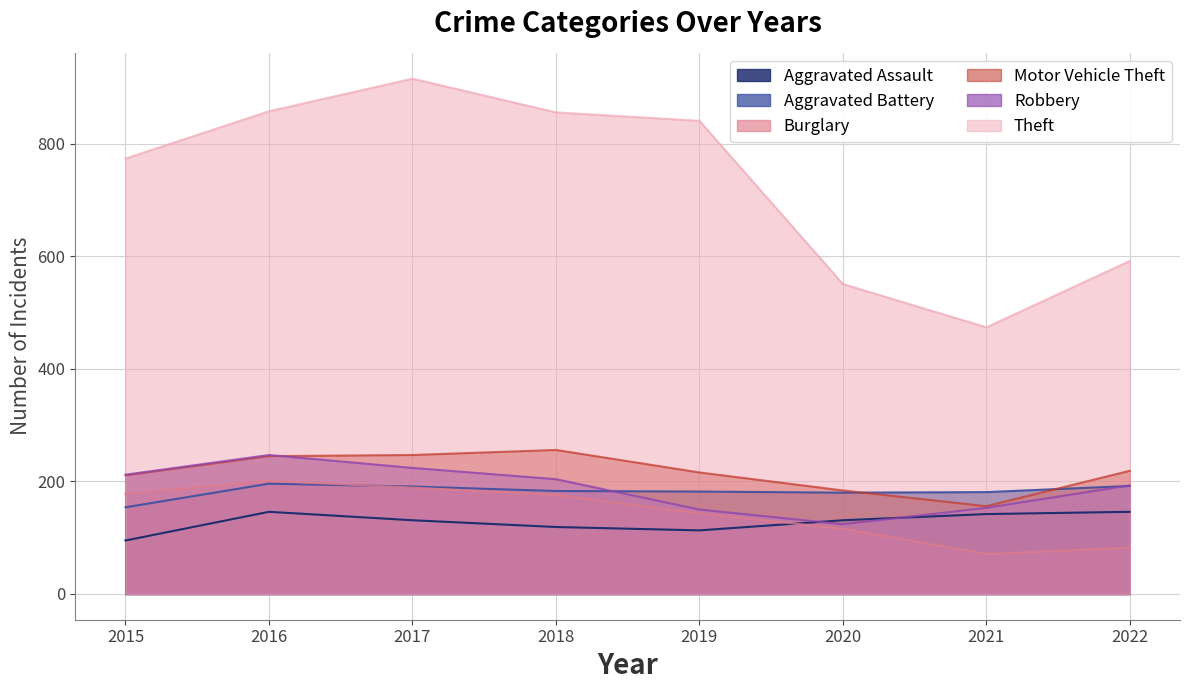

How many values in the Aggravated Assault series exceed 131?

3